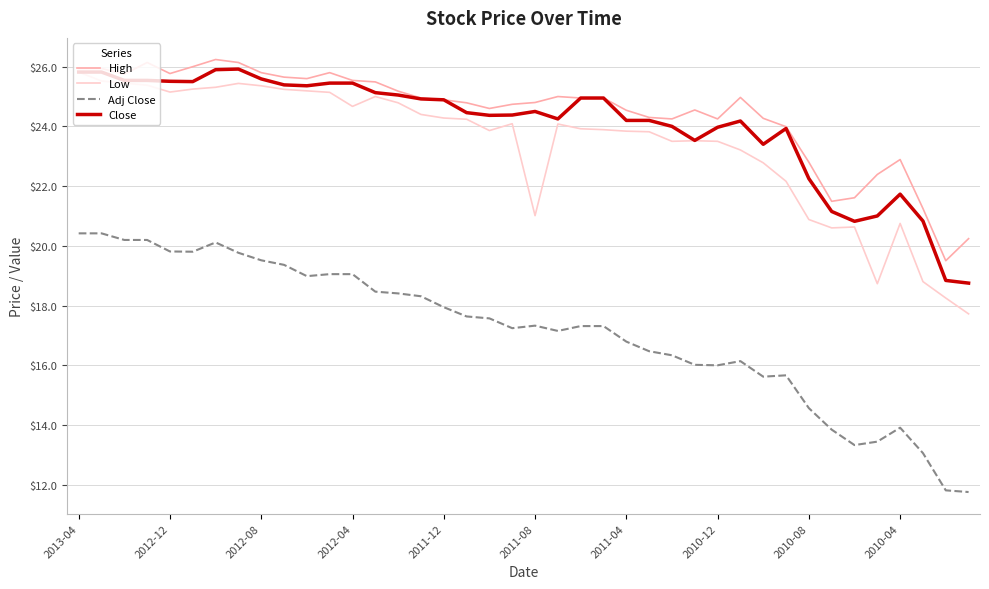

What is the lowest value of the Adj Close series?

11.8